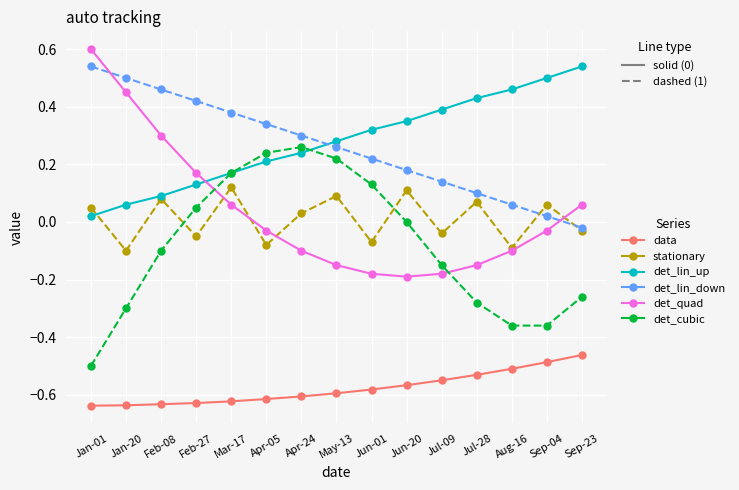

How many values in the det_quad series are below 0?

9